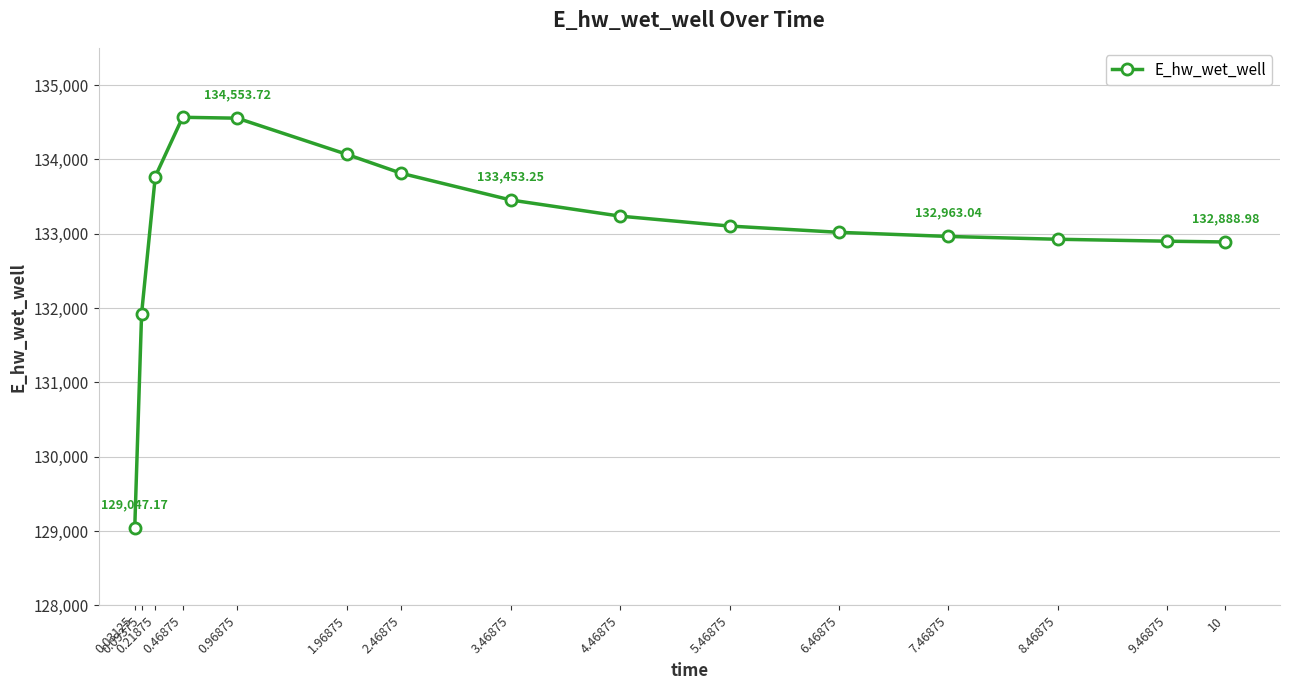

What is the sum of all values?

1996229.6